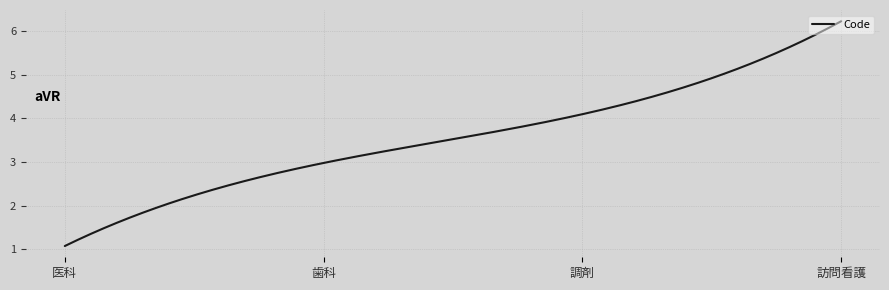

What is the greatest value displayed?

6.2